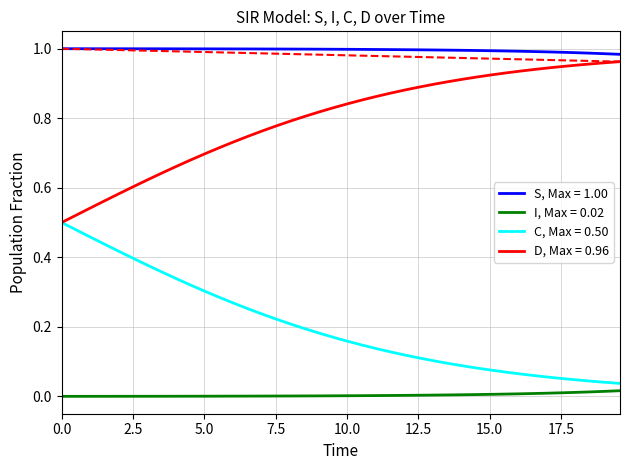

List the series in order of their overall mean, highest first.

S, D, C, I